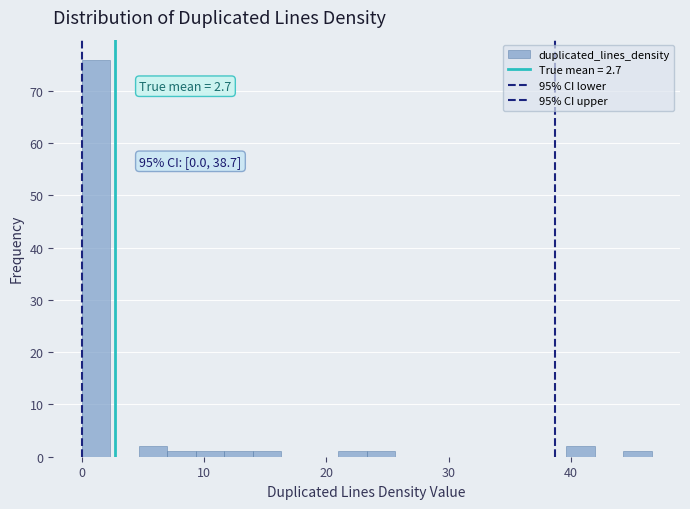

Read against the x-axis, roughly where is the centre of the tallest bar?

1